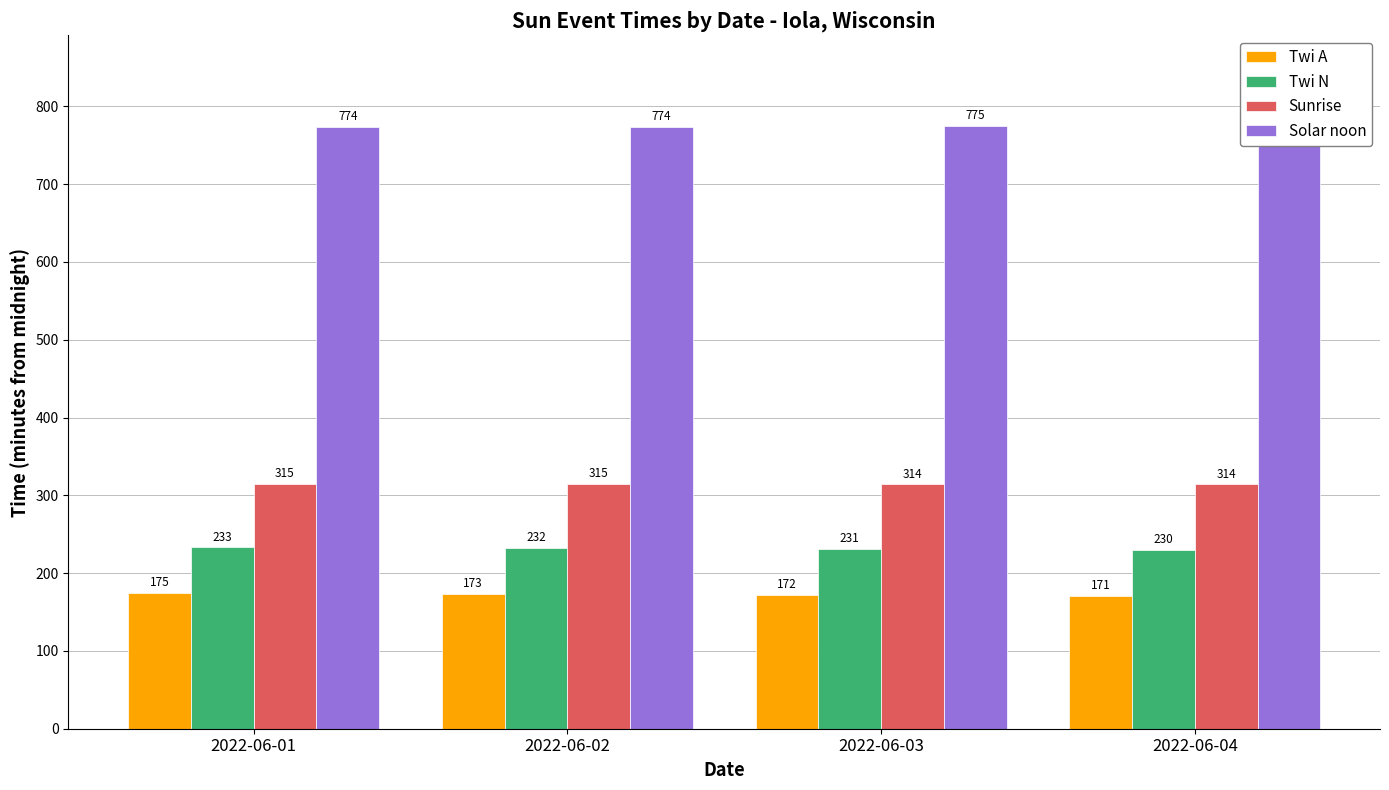

What is the value of the Twi A bar at the 4th from the left?

171